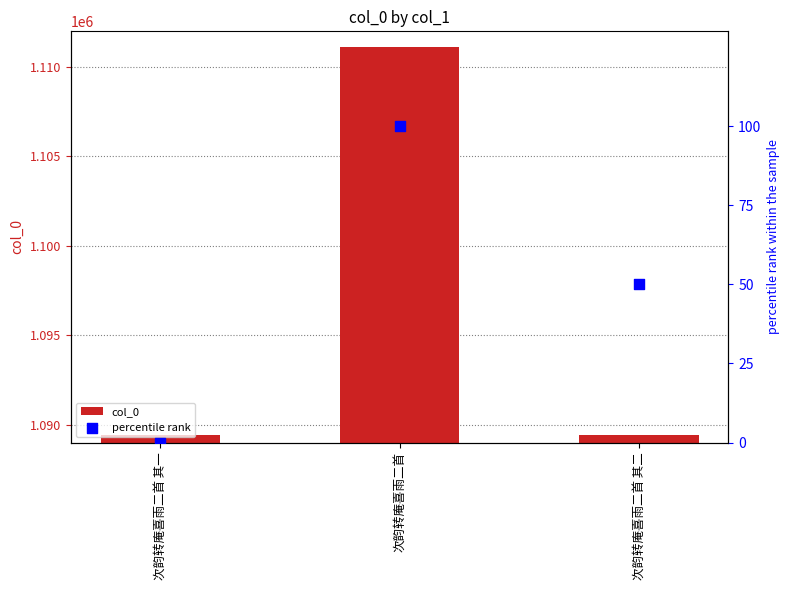

Which series has the largest total across all categories?

col_0